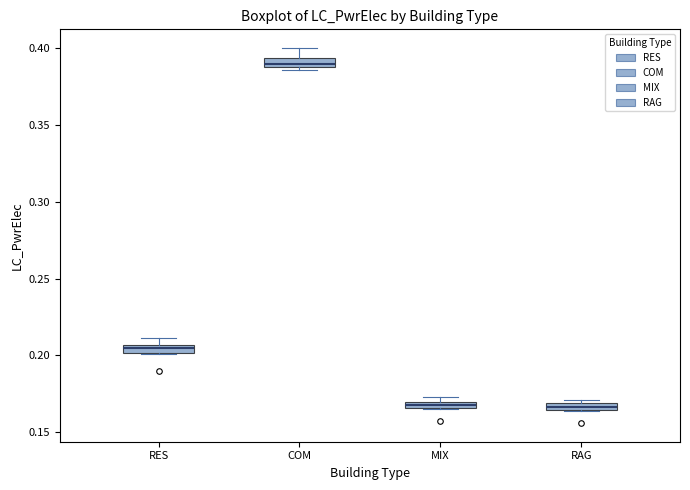

Where does the upper whisker of the box for COM end on the y-axis? The values are not printed on the chart, so give them approximately, as read against the axis.

0.400